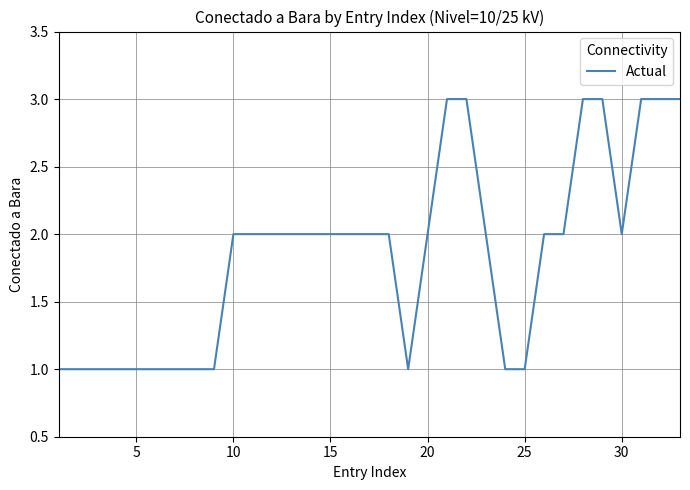

What is the greatest value displayed?

3